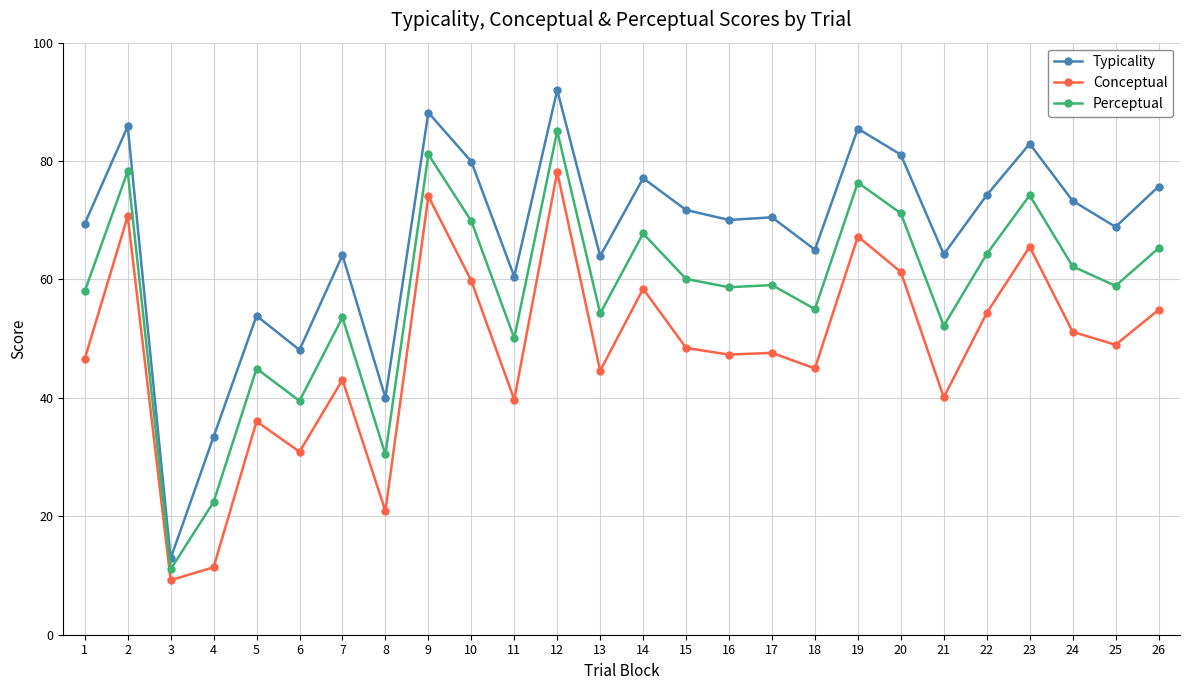

Is the value of Perceptual at 18 greater than the value of Conceptual at 1?

Yes